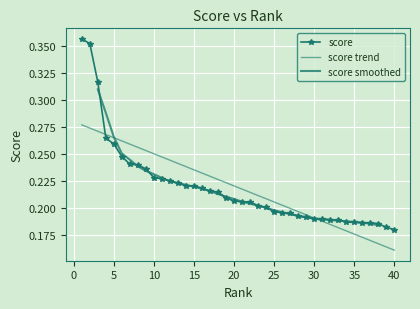

What is the value of the 11th point from the left?

0.2